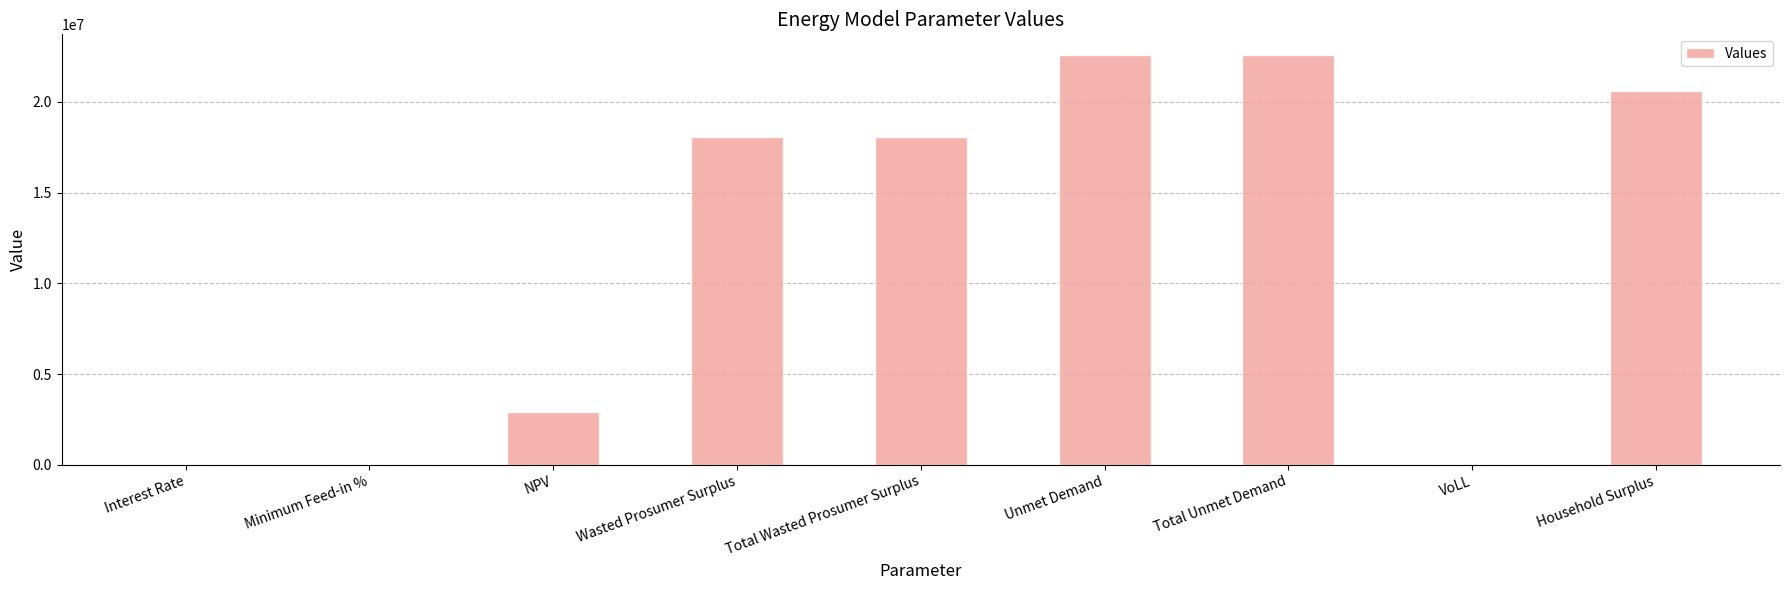

What is the maximum value shown in the chart?

22598927.4